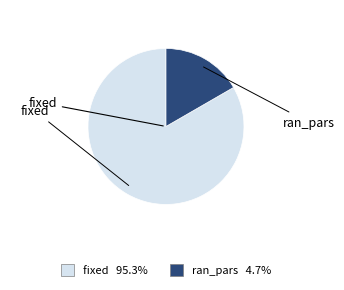

Which category has the biggest portion of the pie?

fixed